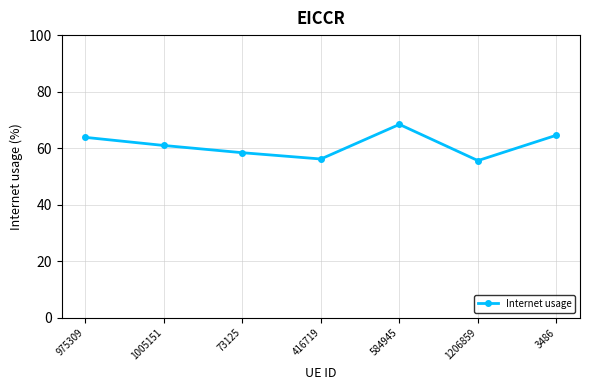

The chart shows a value of 28.1 at 416719. True or false?

False